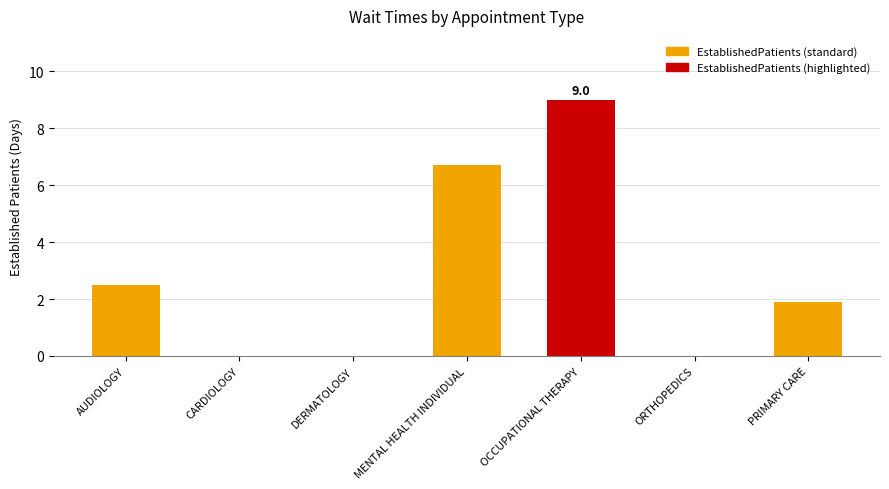

Which has a higher value, PRIMARY CARE or ORTHOPEDICS?

PRIMARY CARE